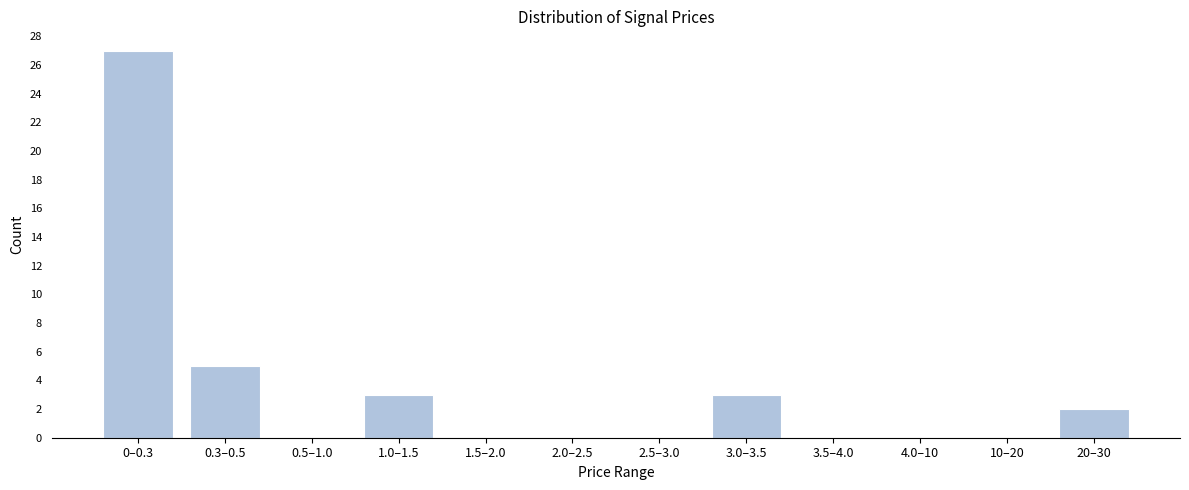

Reading right to left, extract all data points from this chart.

20–30=2	10–20=0	4.0–10=0	3.5–4.0=0	3.0–3.5=3	2.5–3.0=0	2.0–2.5=0	1.5–2.0=0	1.0–1.5=3	0.5–1.0=0	0.3–0.5=5	0–0.3=27